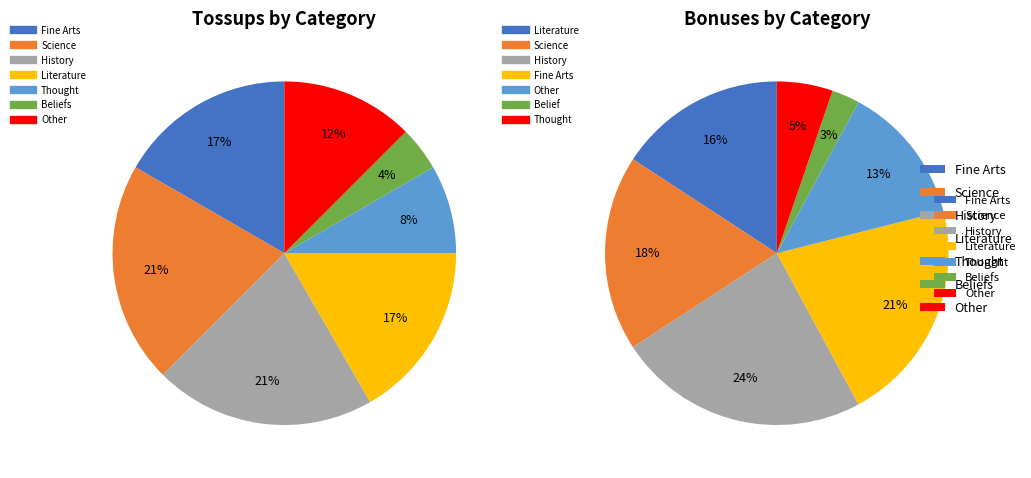

Is there a majority slice in this chart?

No